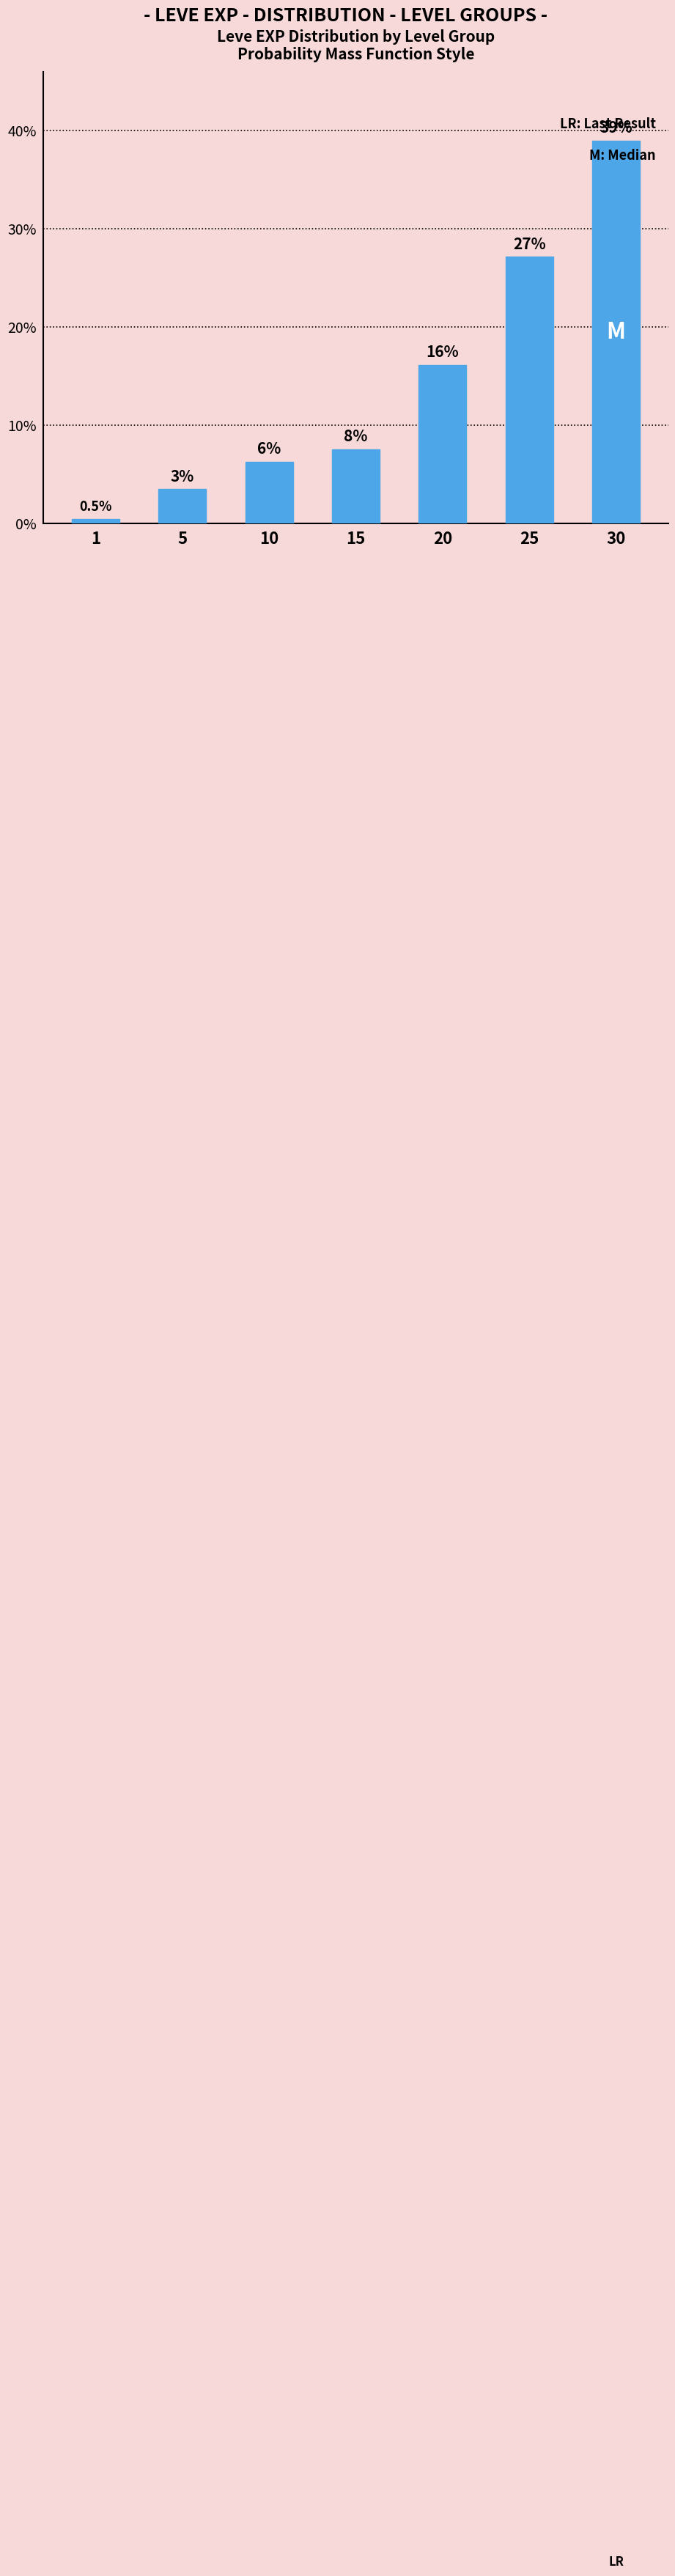

How many bars are there in total?

7